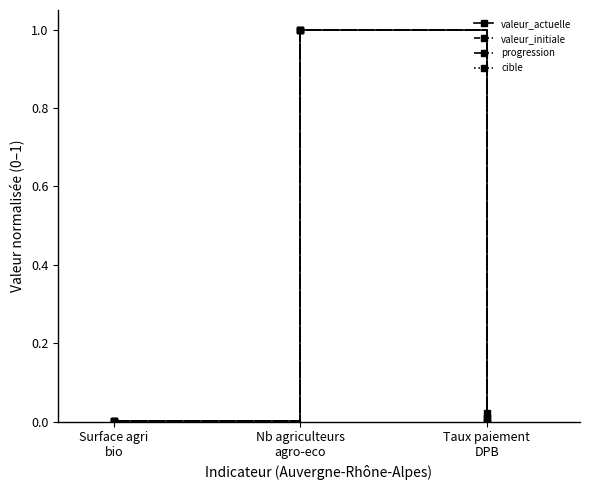

Is it true that valeur_initiale equals 1.0 at Nb agriculteurs
agro-eco?

True